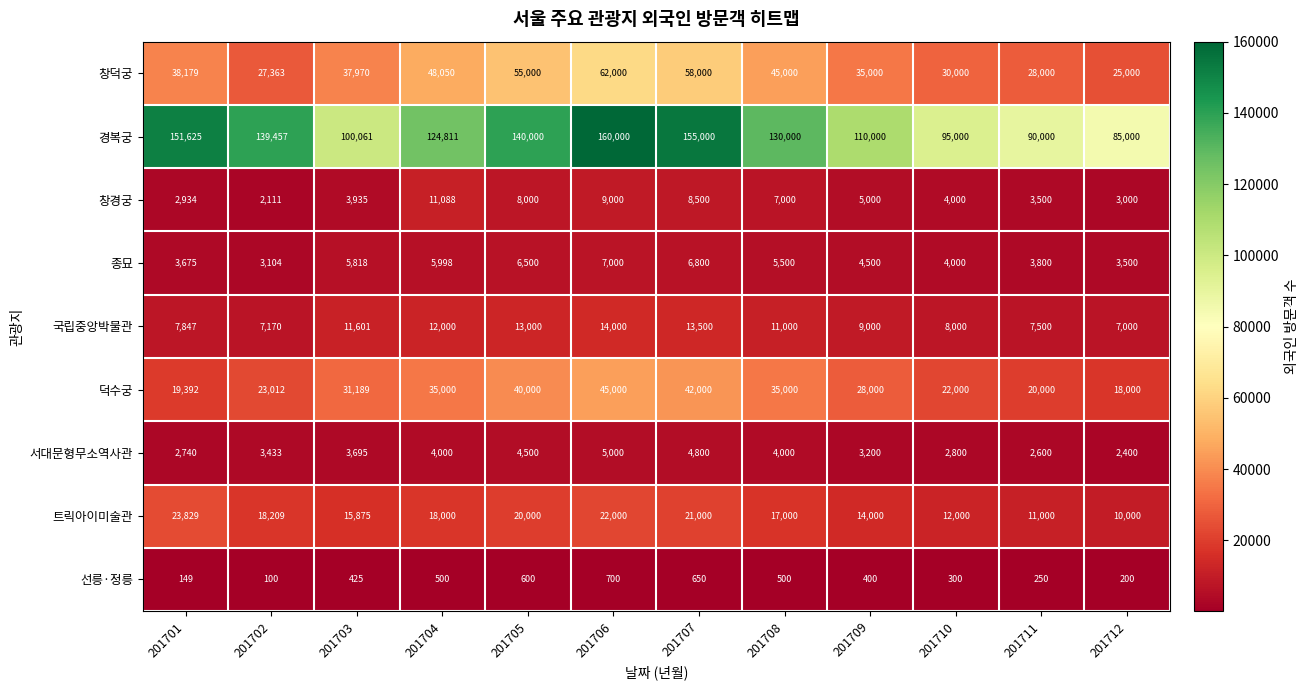

What value does the 창덕궁 series have at 201710?

30000